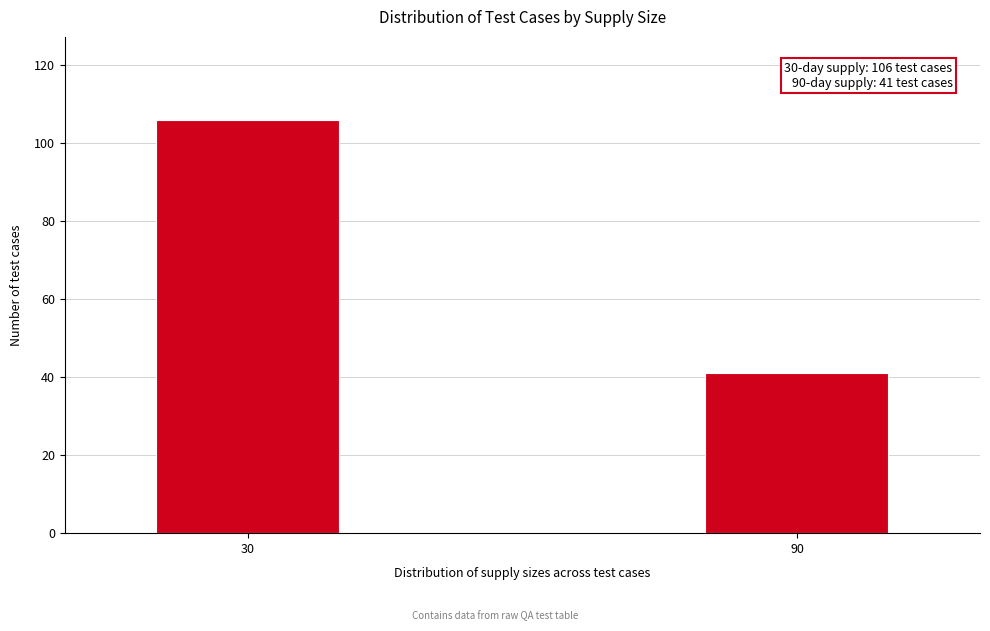

Reading left to right, transcribe all the data shown in this chart.

30=106	90=41